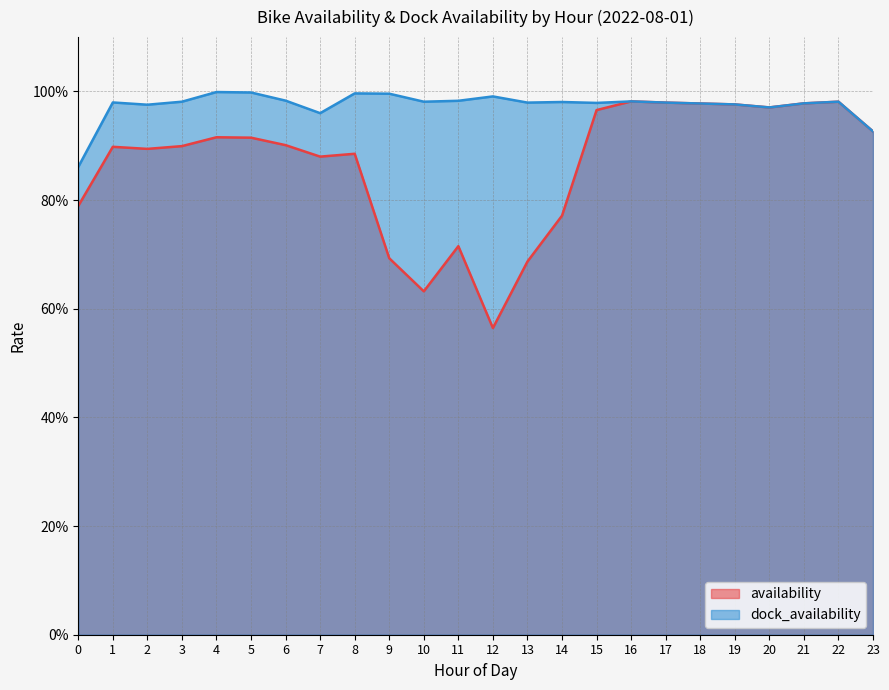

Where do availability and dock_availability first cross each other?

16 and 17